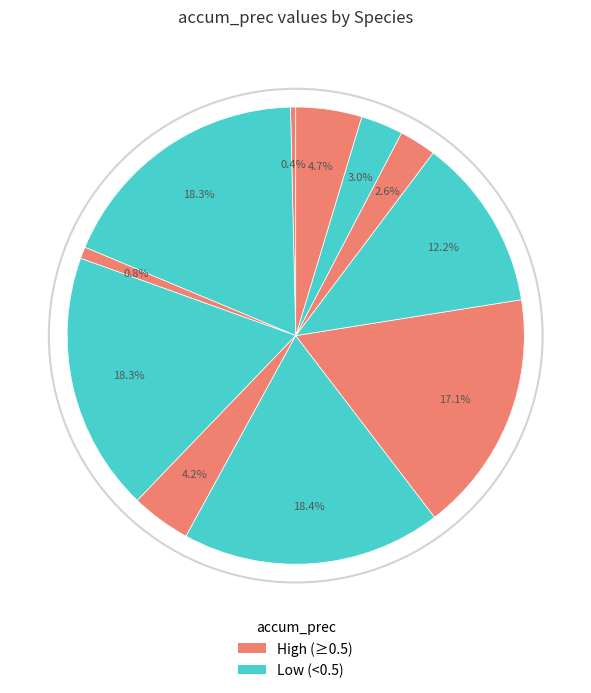

Rank the categories by value from lowest to highest.

Acaena magellanica, Callitriche antarctica, Pringlea antiscorbutica, Ranunculus biternatus, Juncus scheuchzerioides, Uncinia compacta, Poa cookii, Montia fontana, Crassula moschata, Azorella selago, Leptinella plumosa